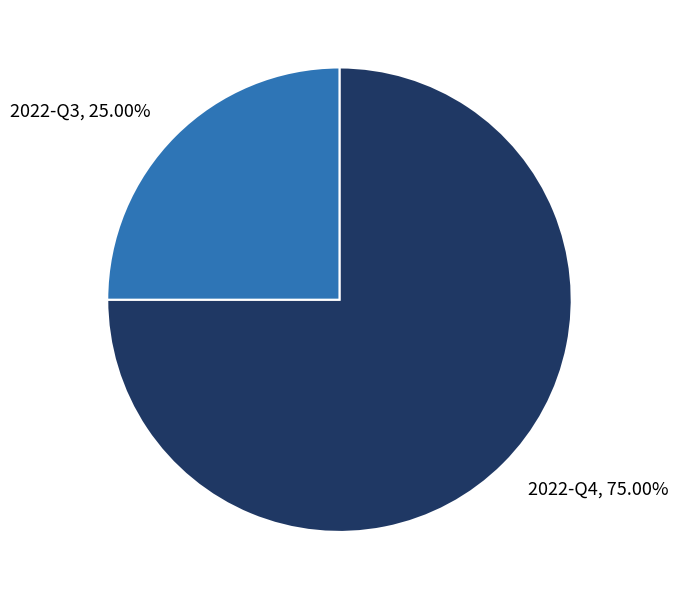

Approximately how many times larger is the value at 2022-Q3 compared to 2022-Q4?

0.3